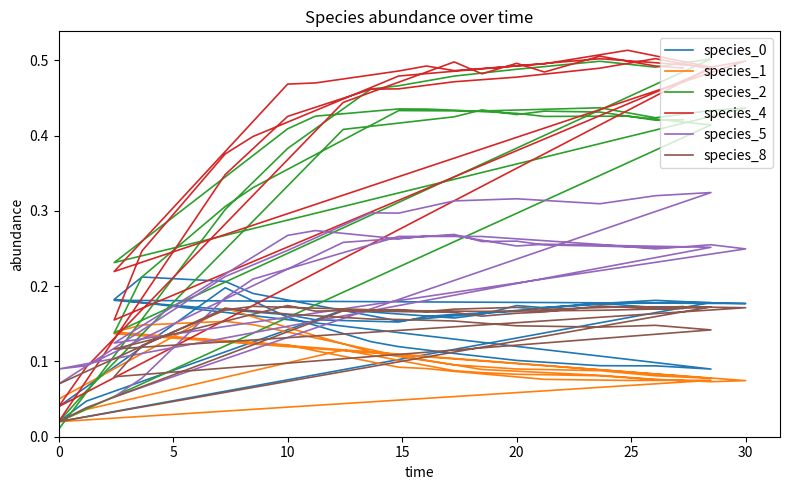

Count the number of data series in this chart.

6